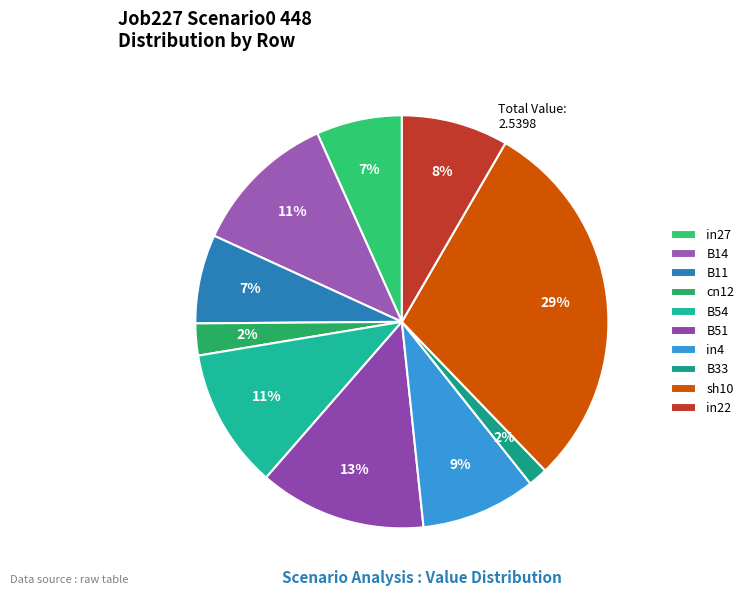

Is it true that B14 is 19% of the pie?

False